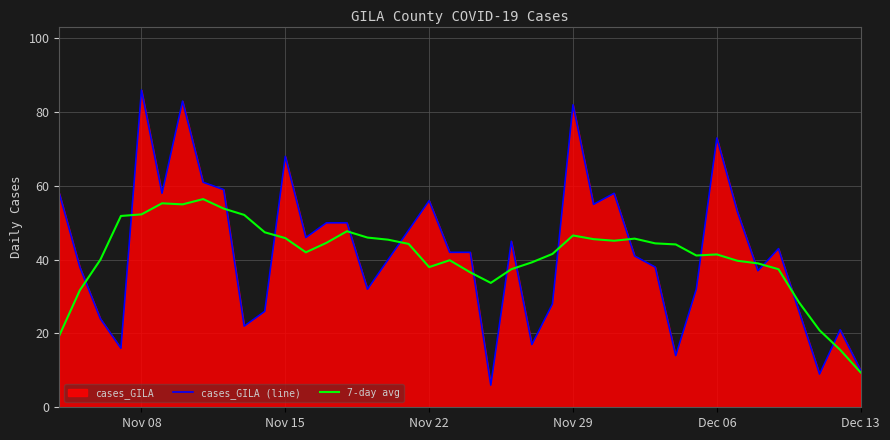

At Nov 08, list the series in order from largest to smallest.

cases_GILA (line), 7-day avg